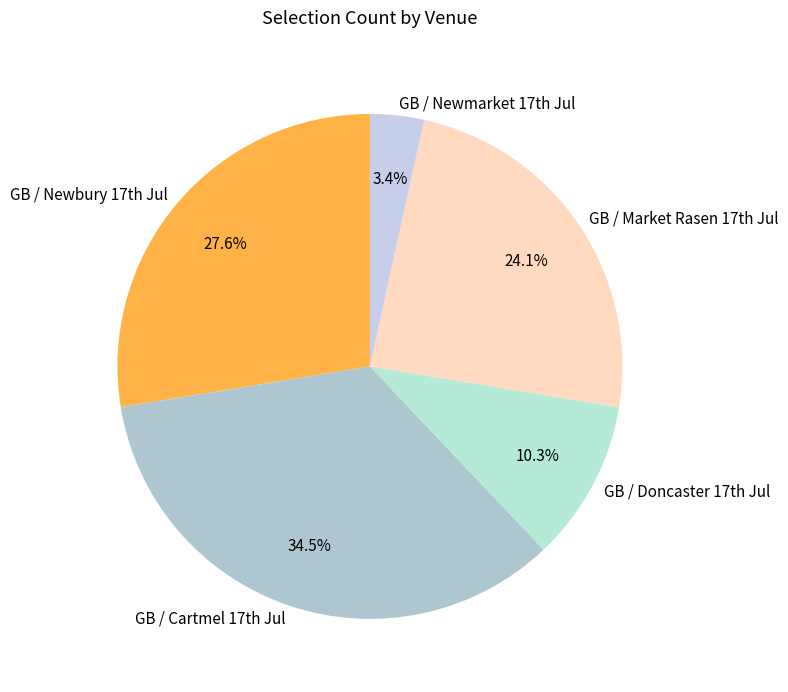

Which slice is the largest?

GB / Cartmel 17th Jul